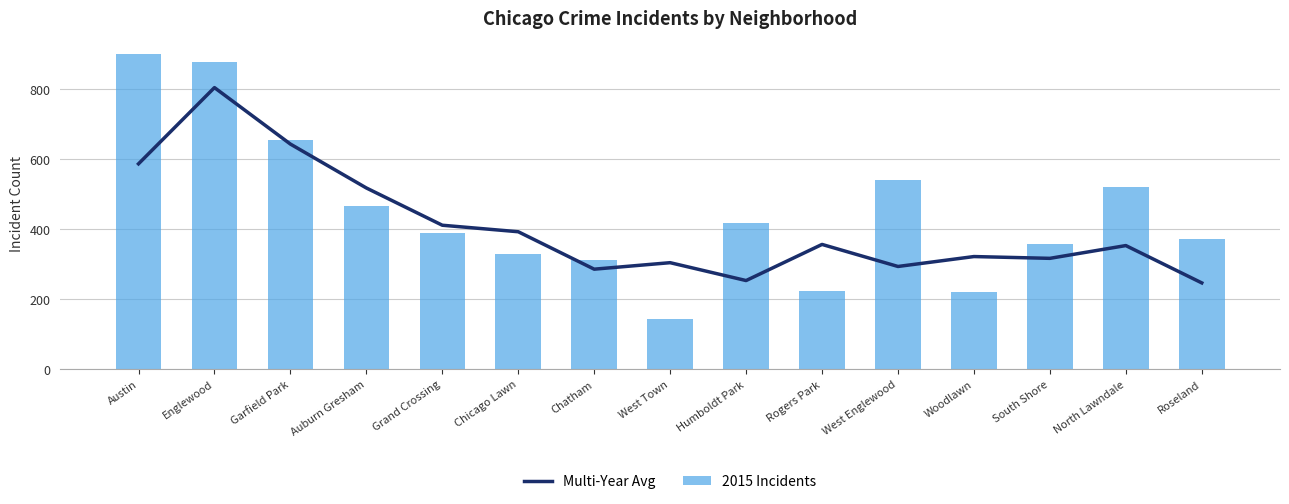

At how many categories does at least one series exceed 466?

6